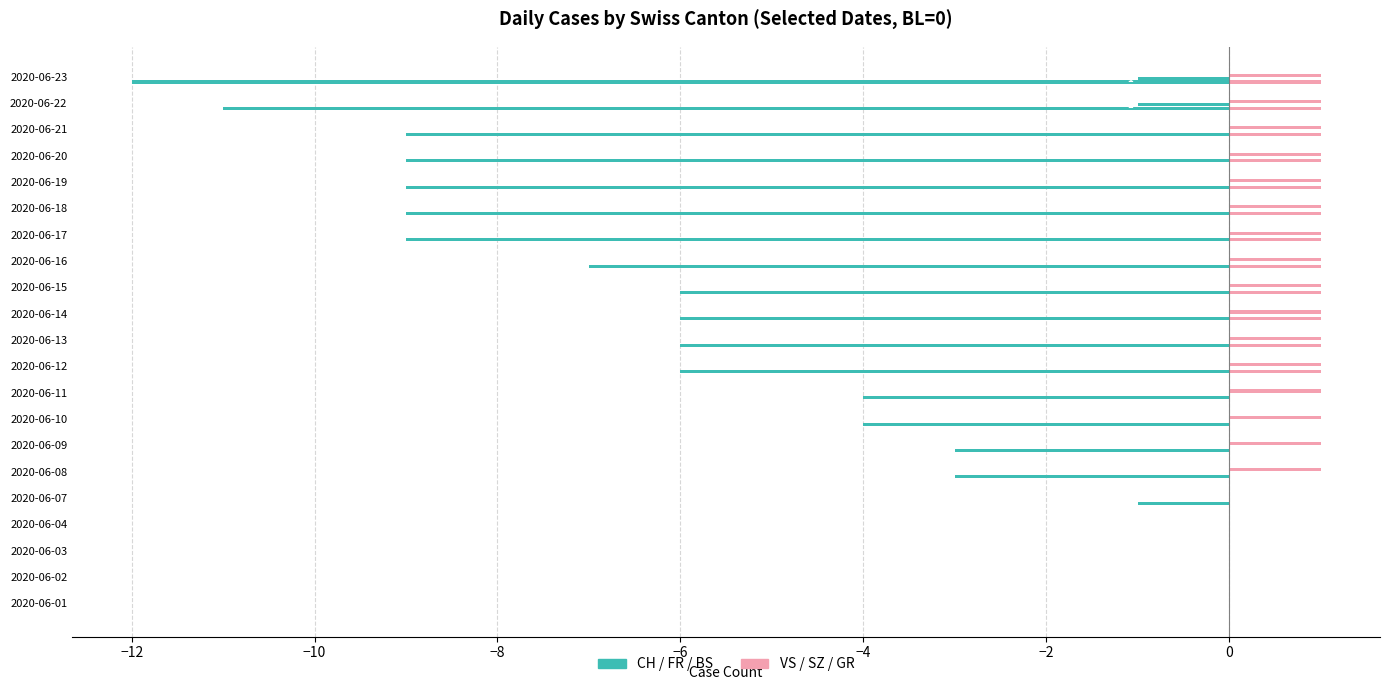

Rank the series at 2020-06-14 from lowest to highest value.

CH, VS